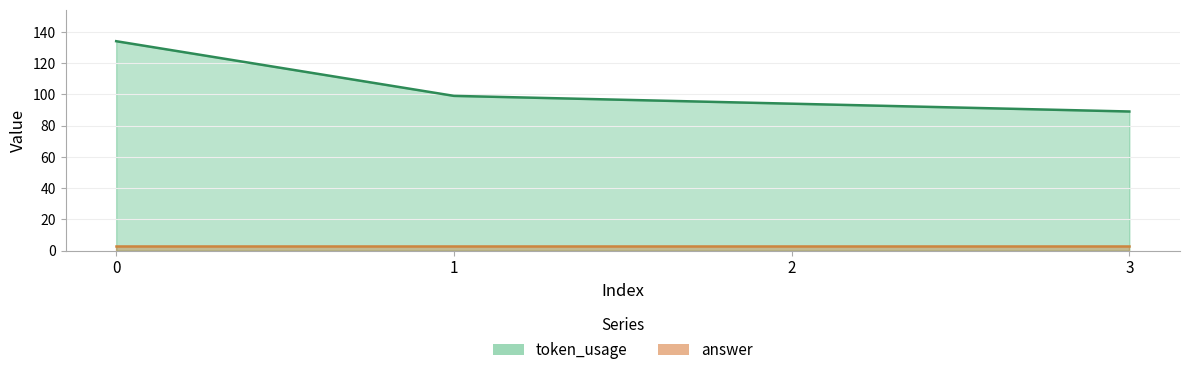

True or false: the data shows 60 at 0.

False